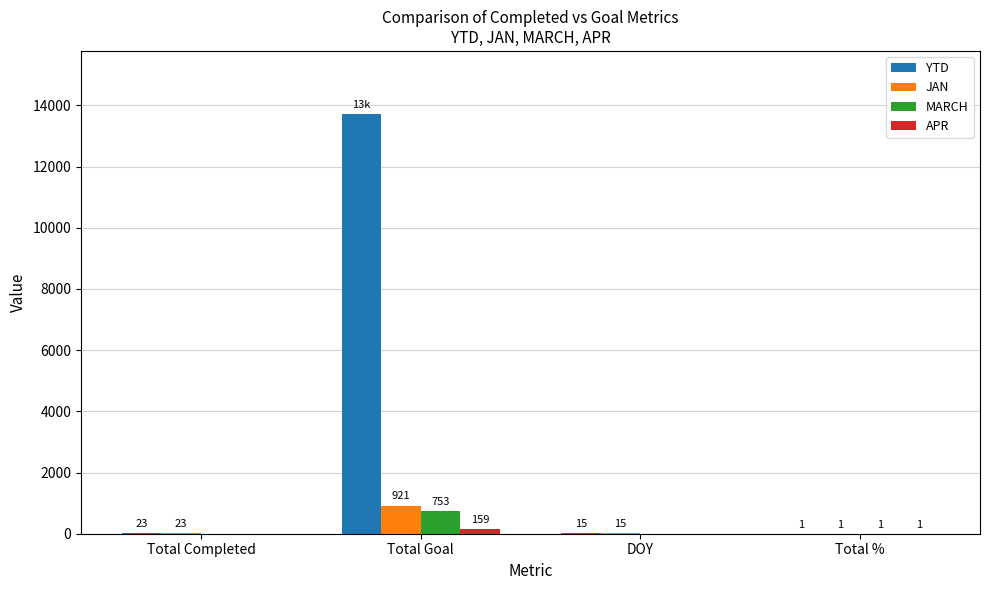

What is the sum of all JAN values?

960